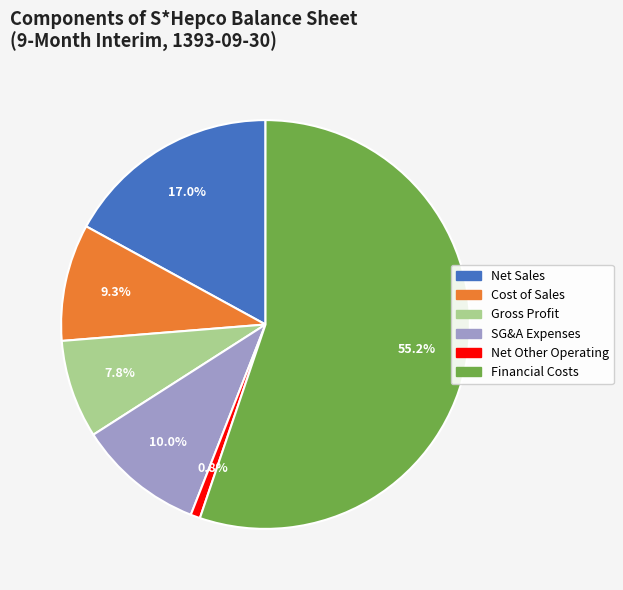

What is the ratio of the value at Cost of Sales to the value at SG&A Expenses?

0.9